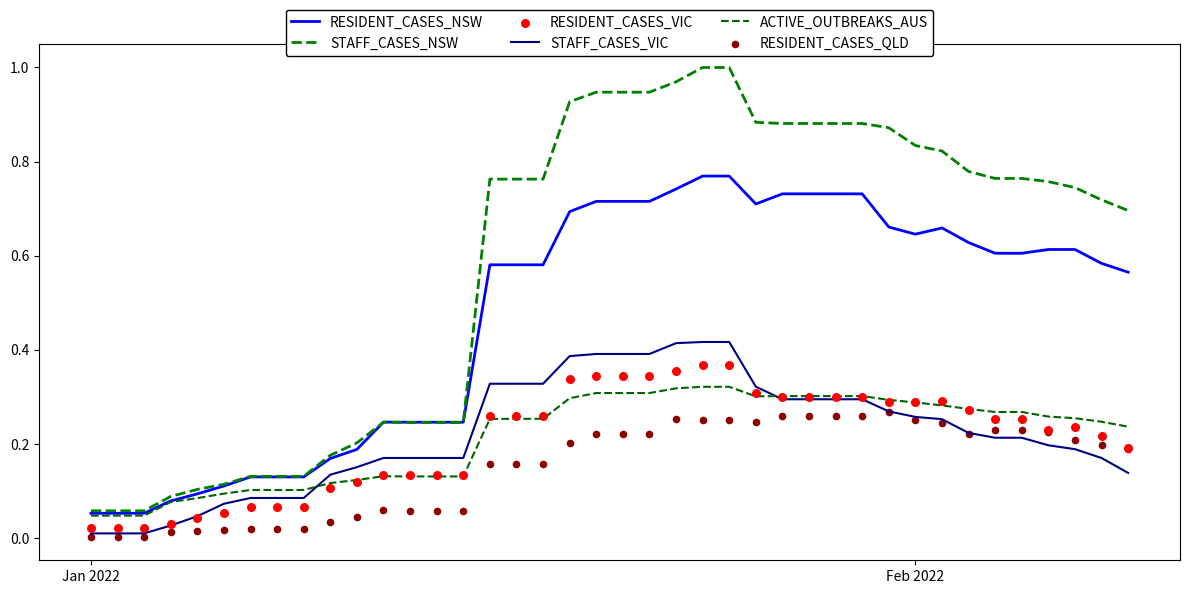

Which series contains the lowest Y value?

RESIDENT_CASES_QLD